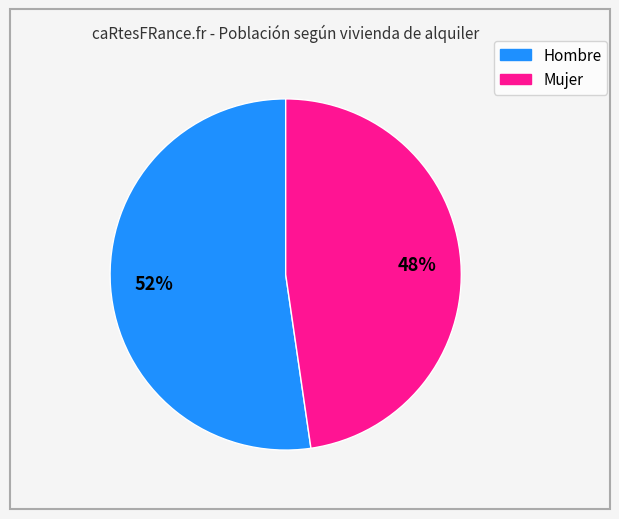

Is there any slice that represents more than half of the pie?

Yes